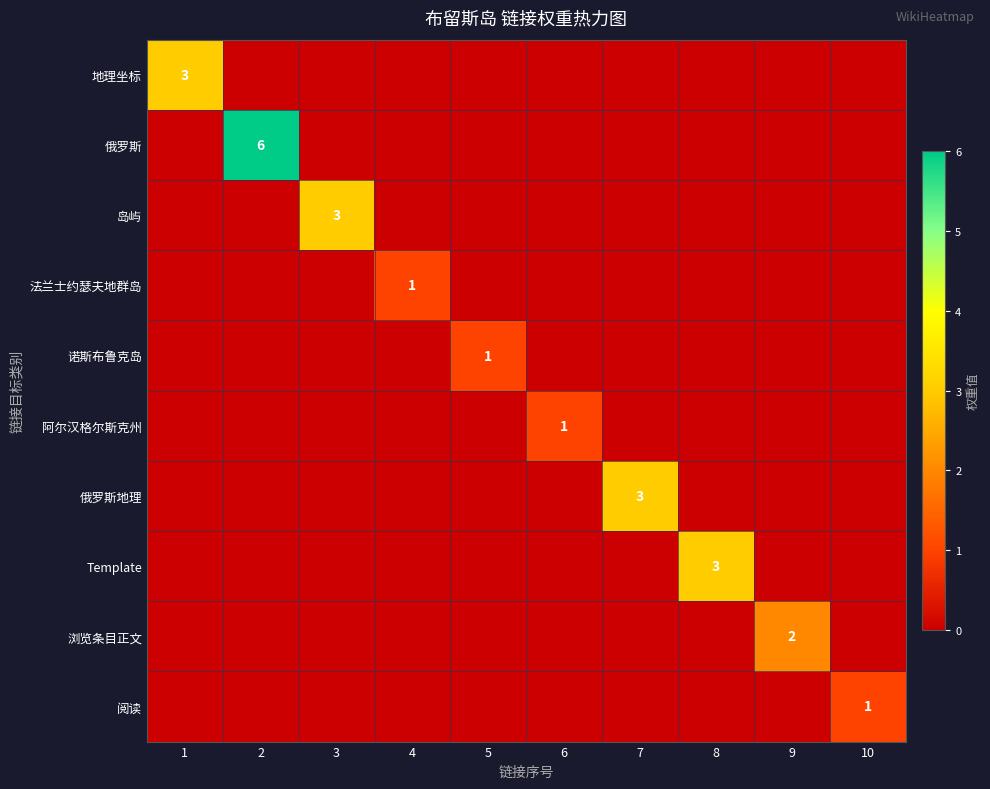

Which series changed the most between 3 and 6?

岛屿